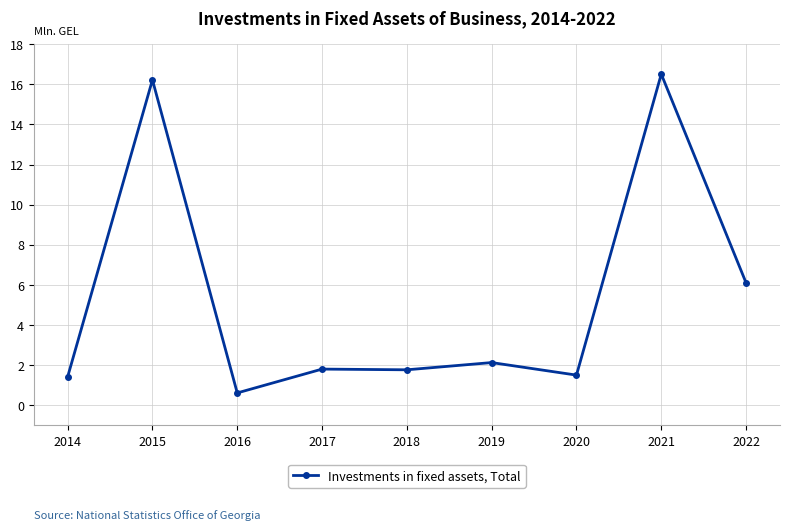

How many distinct data groups are displayed?

1